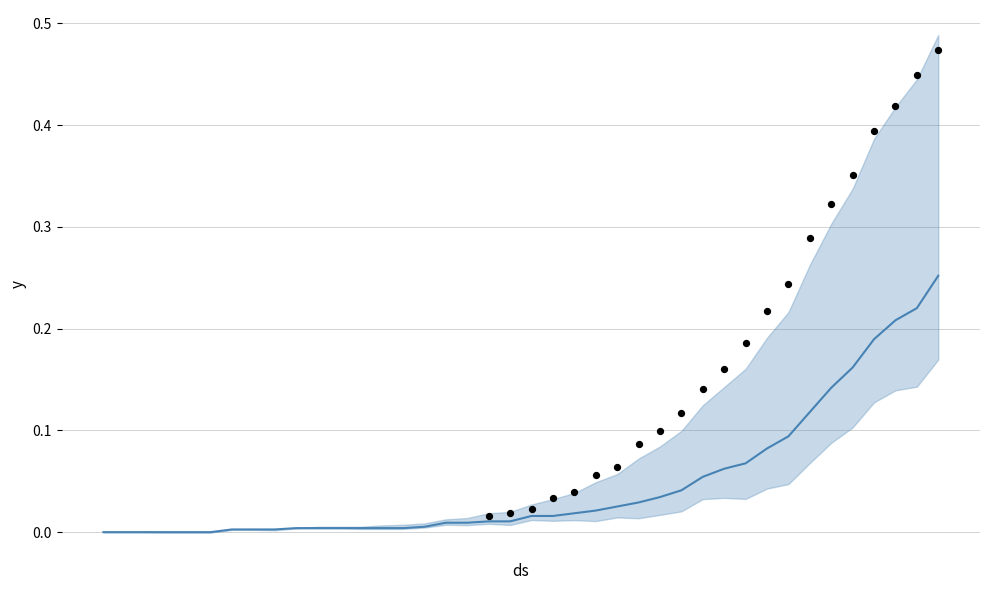

Which series reaches the maximum Y coordinate?

survivors